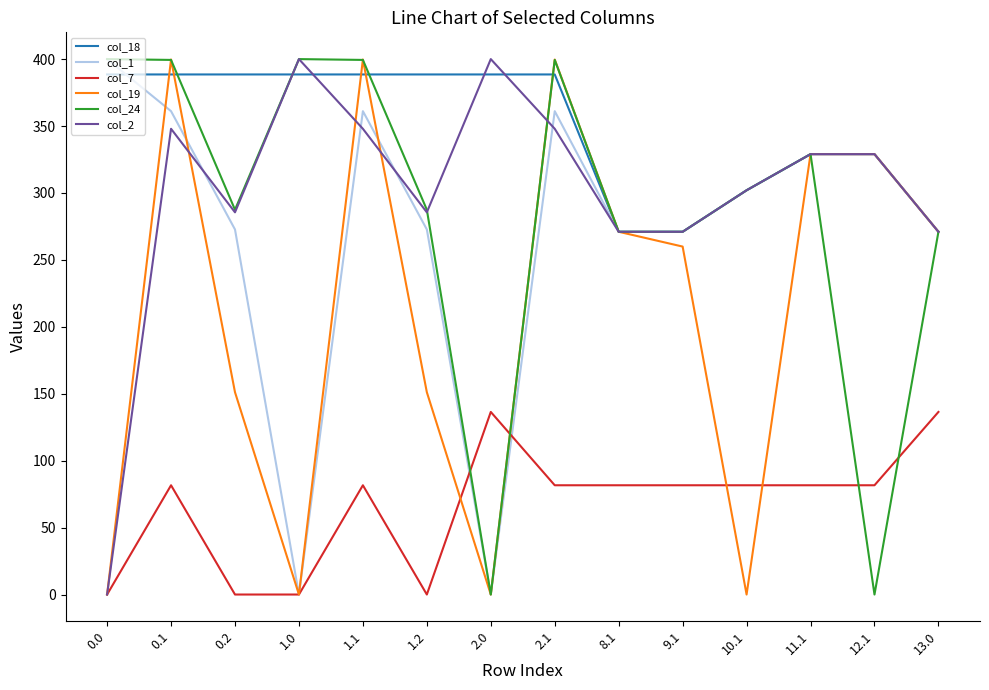

At which category does col_7 reach its first local peak?

0.1